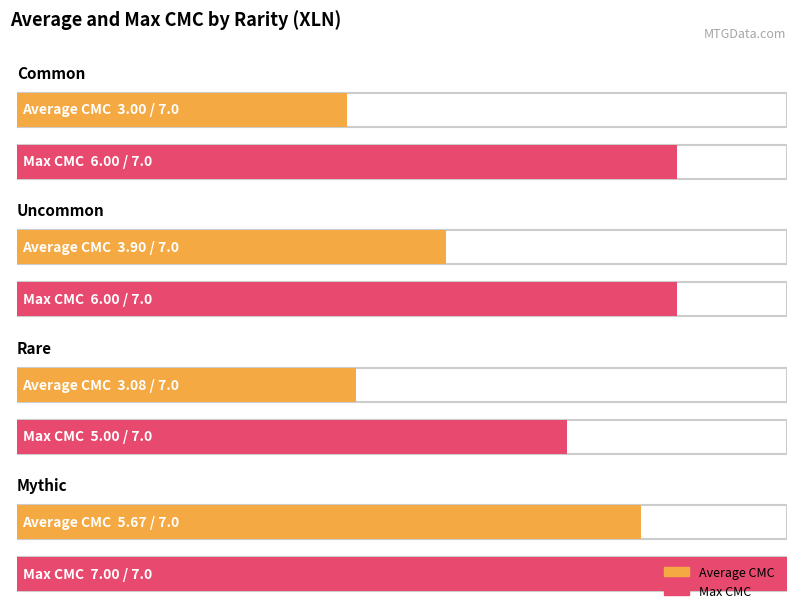

Which series has the largest range (max minus min)?

Average CMC